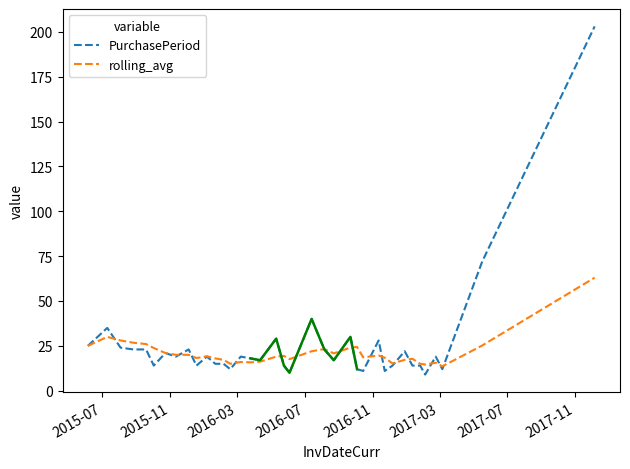

What is the difference between the maximum and second lowest values in the rolling_avg series?

48.4